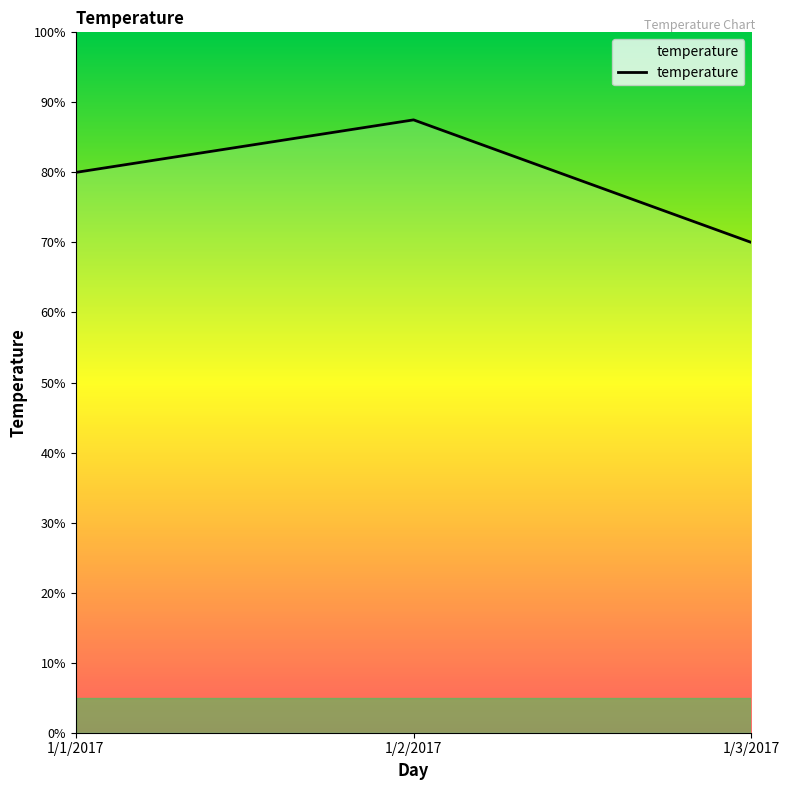

How many values are below 80?

1